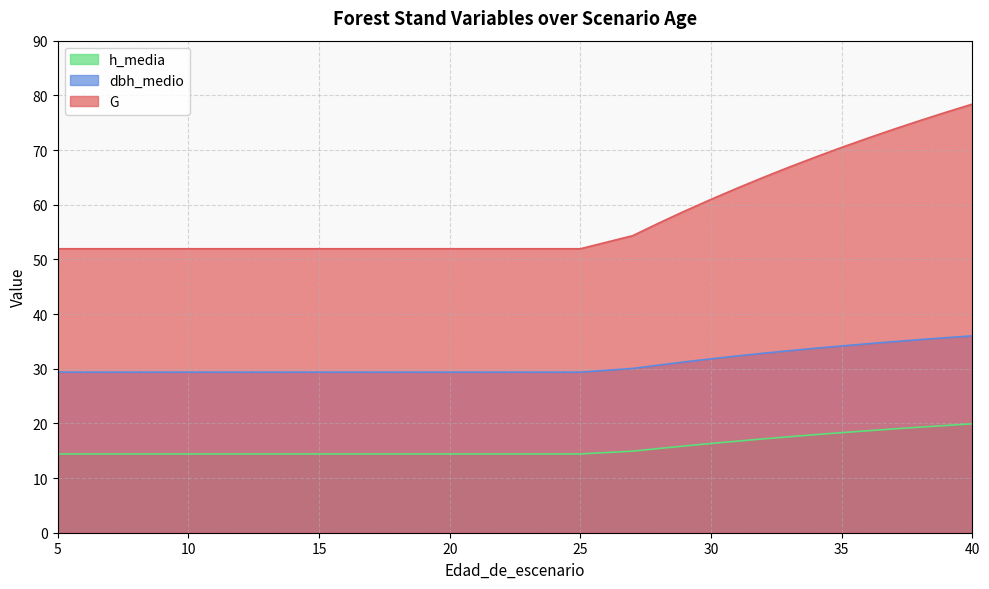

What is the value of the h_media point at the 18th from the left?

14.4